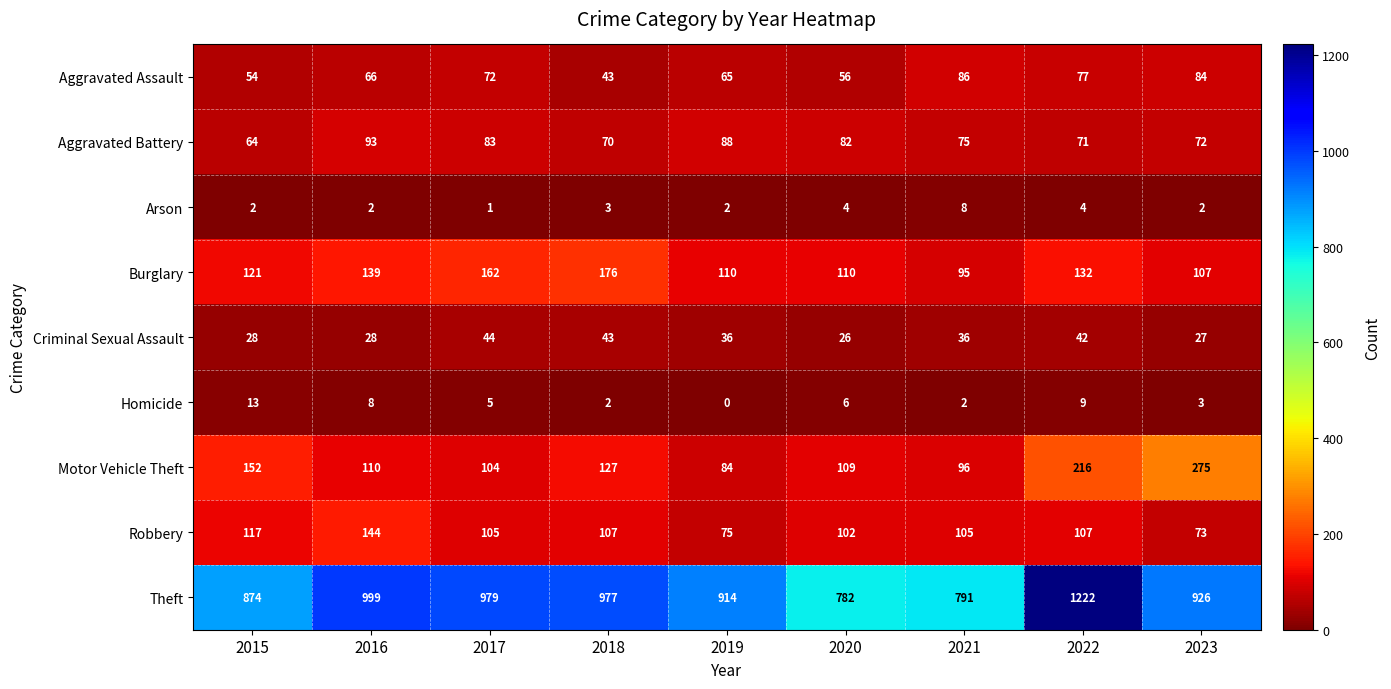

Rank the series at 2015 from highest to lowest value.

Theft, Motor Vehicle Theft, Burglary, Robbery, Aggravated Battery, Aggravated Assault, Criminal Sexual Assault, Homicide, Arson